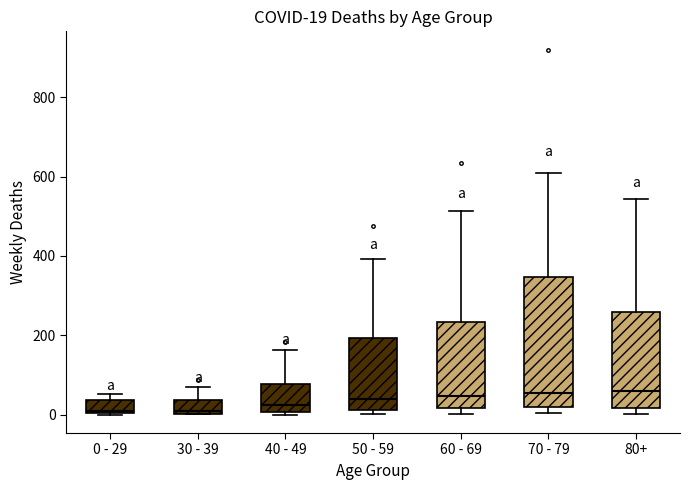

Comparing the boxes themselves (not the whiskers), which one is the tallest?

70 - 79